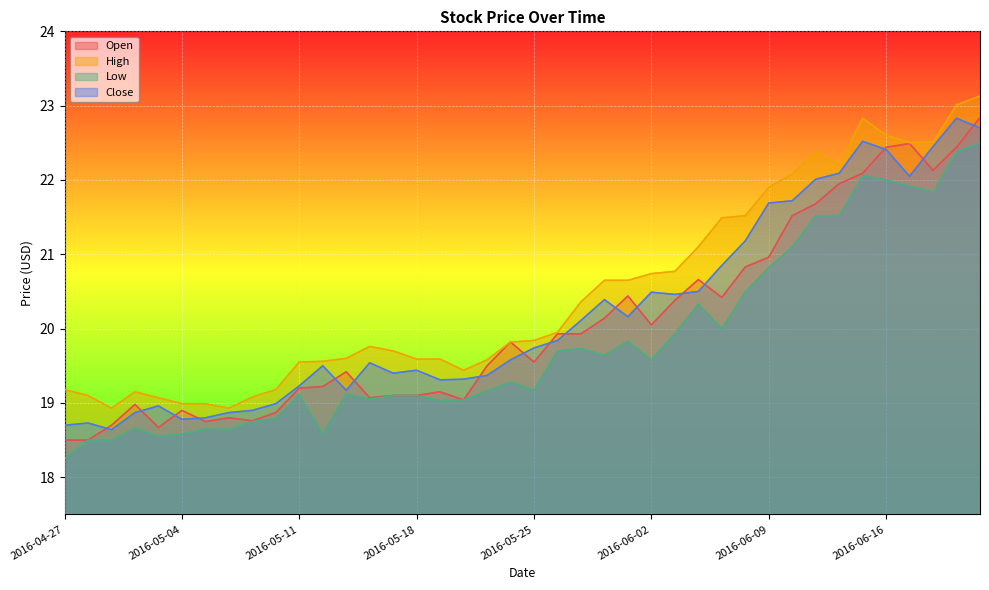

Reading left to right, what are all the values shown in this chart?

Open: 18.5	18.5	18.7	19.0	18.7	18.9	18.8	18.8	18.8	18.9	19.2	19.2	19.4	19.1	19.1	19.1	19.1	19.0	19.5	19.8	19.6	19.9	19.9	20.1	20.4	20.1	20.4	20.7	20.4	20.8	21.0	21.5	21.7	21.9	22.1	22.4	22.5	22.1	22.4	22.8
High: 19.2	19.1	18.9	19.1	19.1	19.0	19.0	18.9	19.1	19.2	19.6	19.6	19.6	19.8	19.7	19.6	19.6	19.4	19.6	19.8	19.8	19.9	20.4	20.6	20.6	20.7	20.8	21.1	21.5	21.5	21.9	22.1	22.4	22.2	22.8	22.6	22.5	22.5	23.0	23.1
Low: 18.2	18.5	18.5	18.7	18.6	18.6	18.6	18.6	18.8	18.8	19.1	18.6	19.1	19.1	19.1	19.1	19.0	19.0	19.2	19.3	19.2	19.7	19.7	19.6	19.8	19.6	19.9	20.3	20.0	20.5	20.8	21.1	21.5	21.5	22.1	22.0	21.9	21.8	22.4	22.5
Close: 18.7	18.7	18.6	18.9	19.0	18.8	18.8	18.9	18.9	19.0	19.2	19.5	19.2	19.5	19.4	19.4	19.3	19.3	19.4	19.6	19.7	19.8	20.1	20.4	20.2	20.5	20.5	20.5	20.9	21.2	21.7	21.7	22.0	22.1	22.5	22.4	22.1	22.4	22.8	22.7